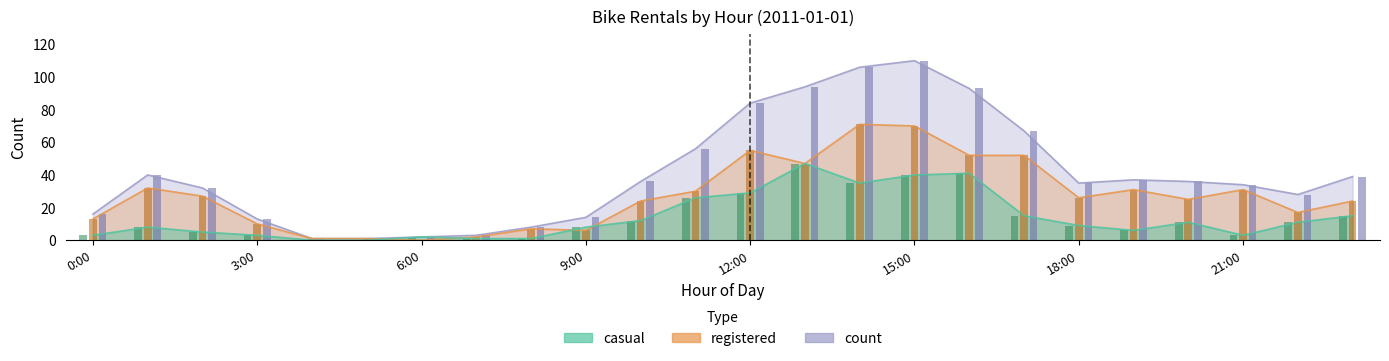

What is the total value across all series at 15:00?

220